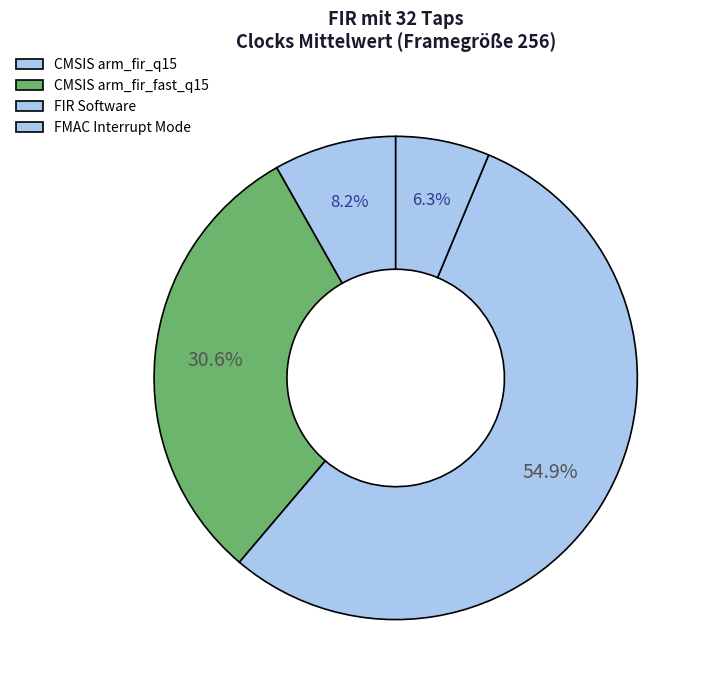

How many segments does this pie chart have?

4